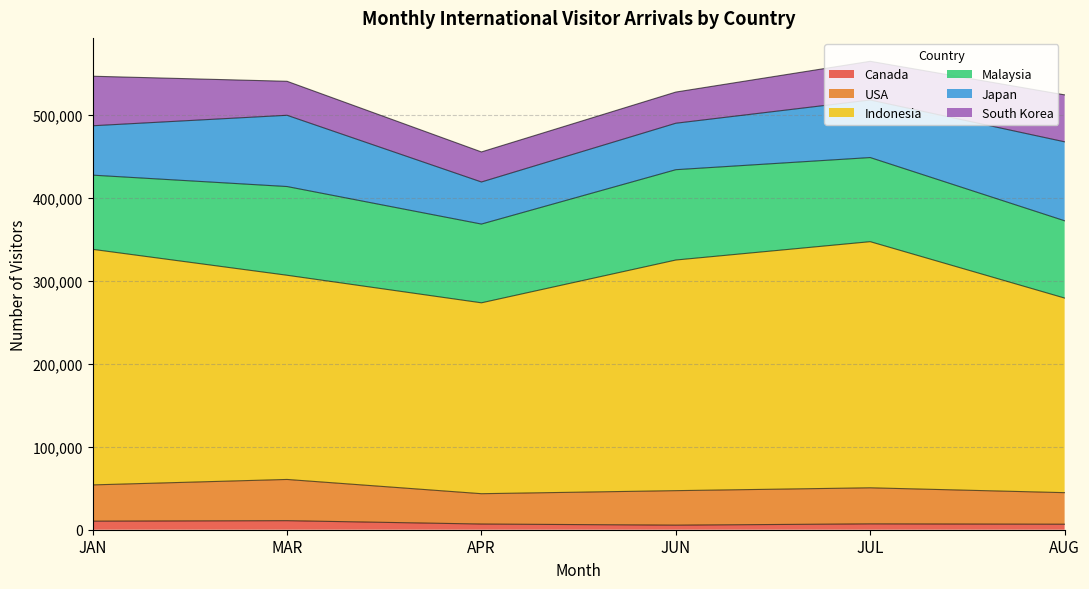

How many lines are shown in the chart?

6